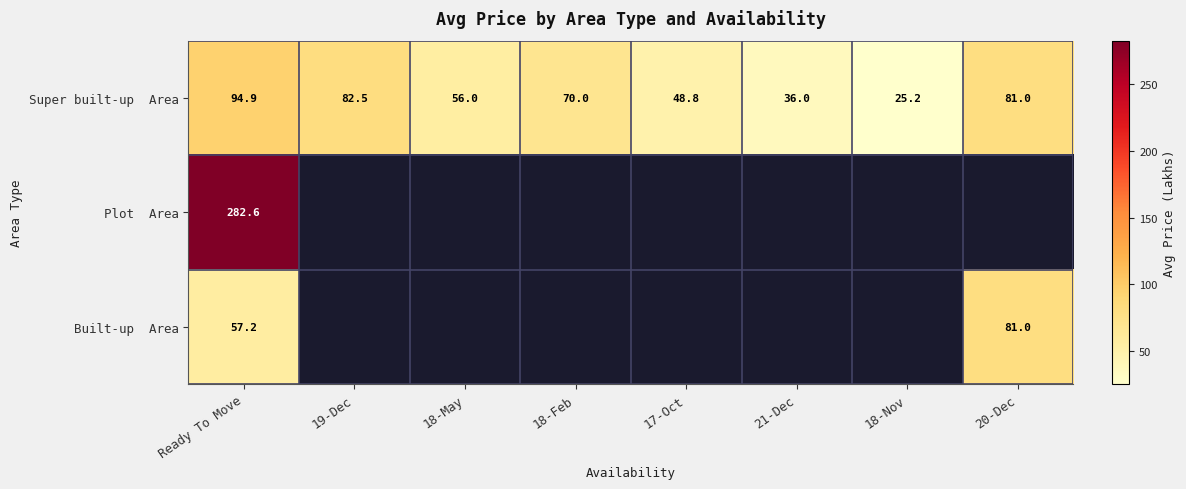

What is the highest value of the Super built-up Area series?

94.9